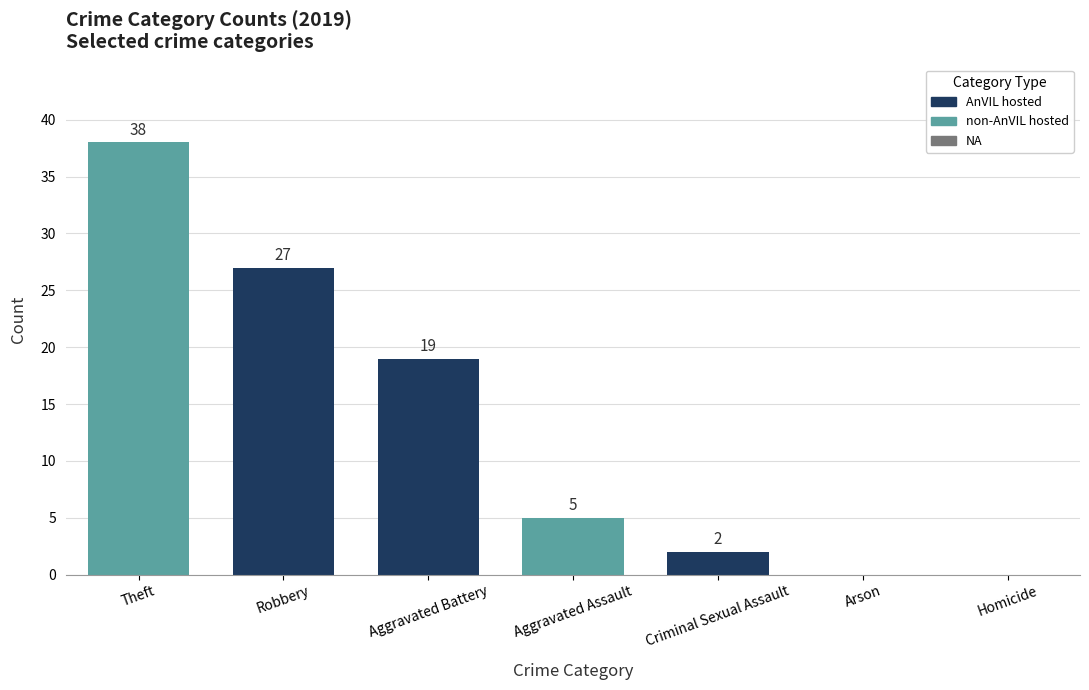

What value does the data have at Theft, to the nearest 5?

40